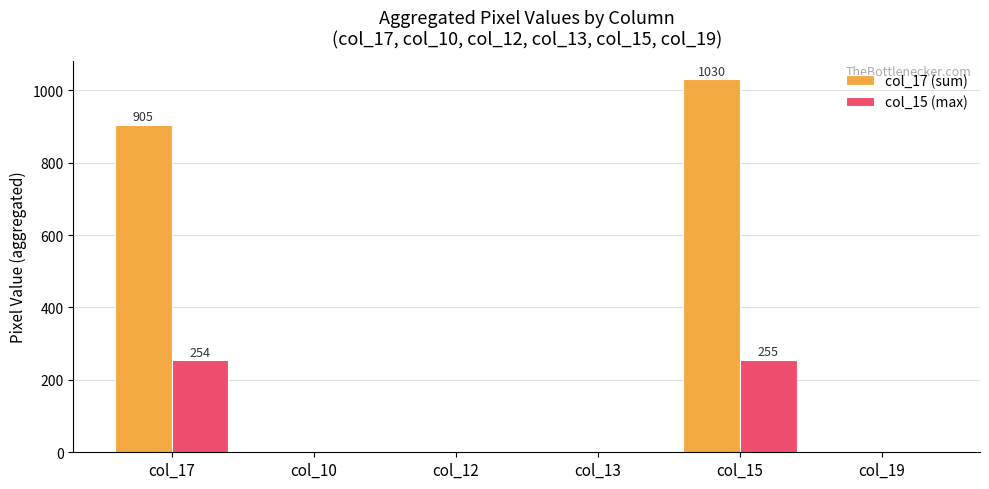

Between col_17 and col_15, which series saw the biggest shift?

col_17 (sum)